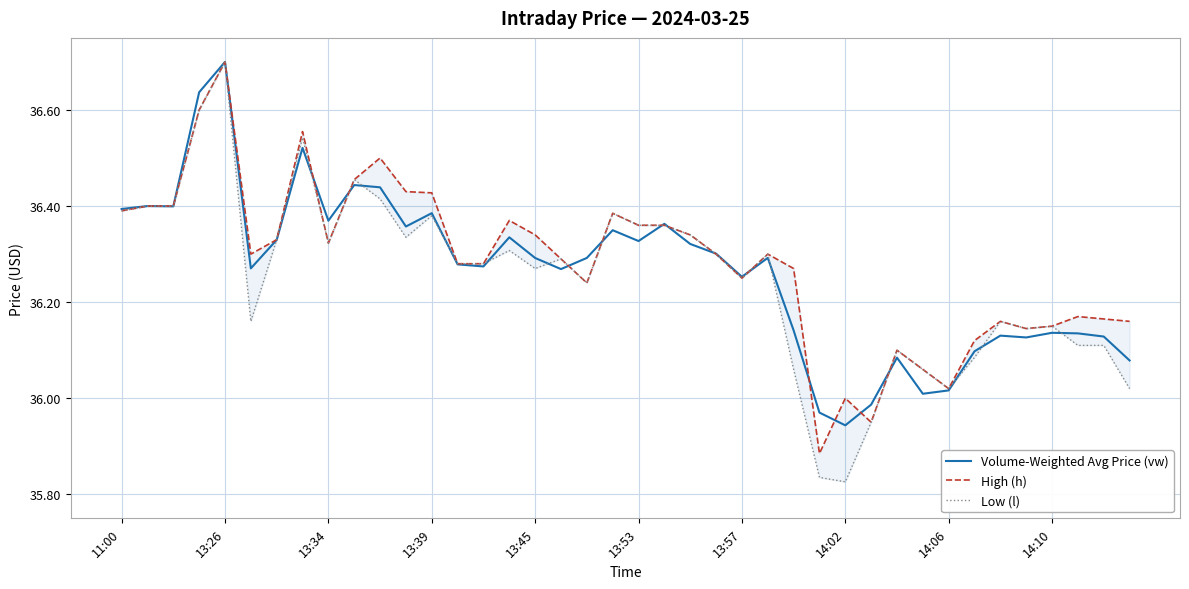

At which label does Volume-Weighted Avg Price (vw) reach its minimum?

14:02